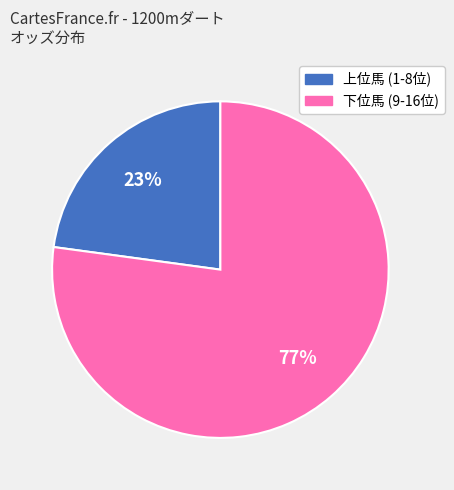

Does any single category account for the majority?

Yes